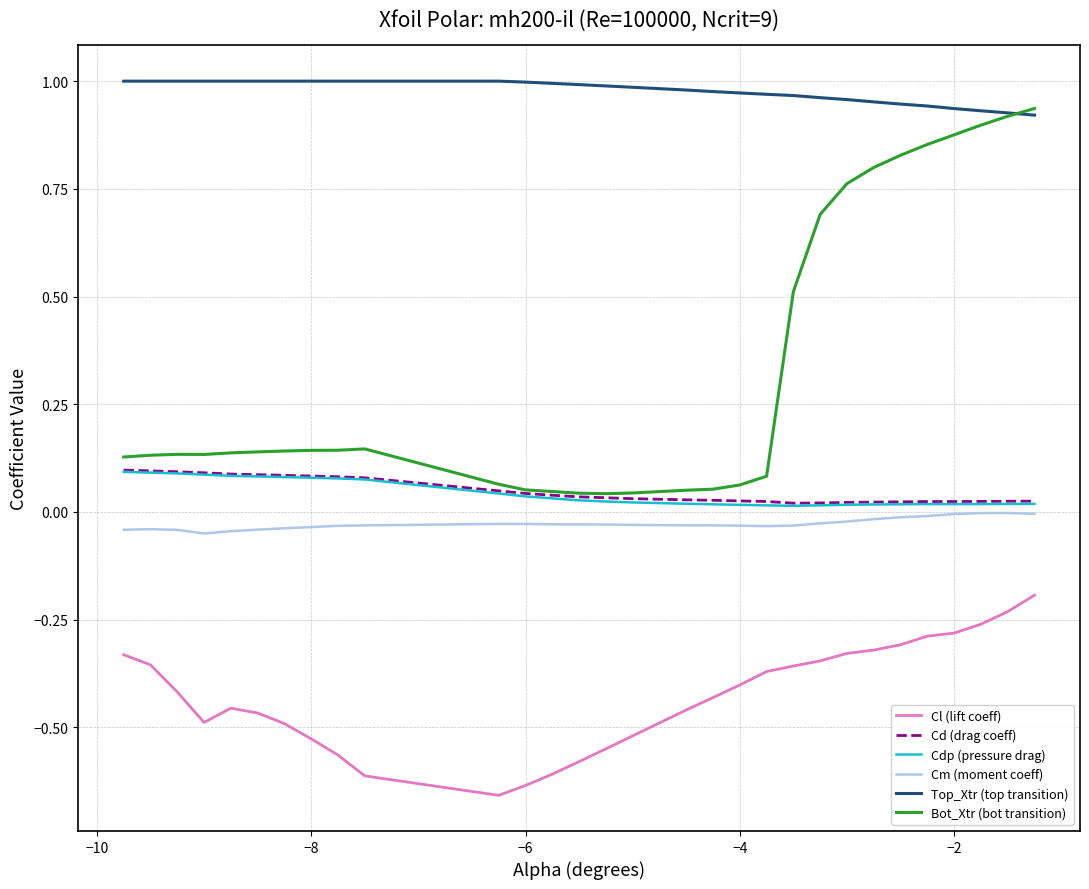

Which series has the largest total across all categories?

Top_Xtr (top transition)